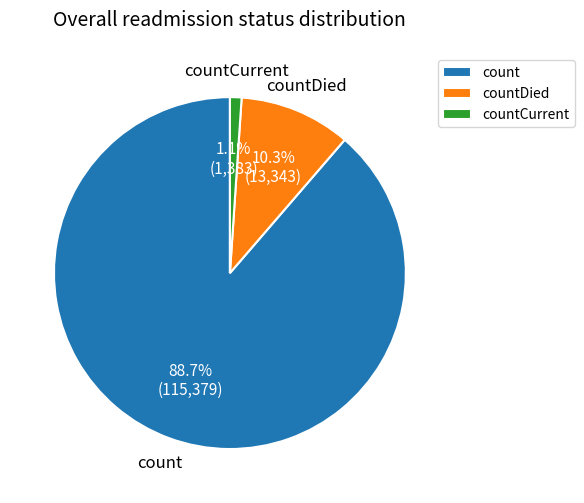

Rank the categories by value from highest to lowest.

count, countDied, countCurrent